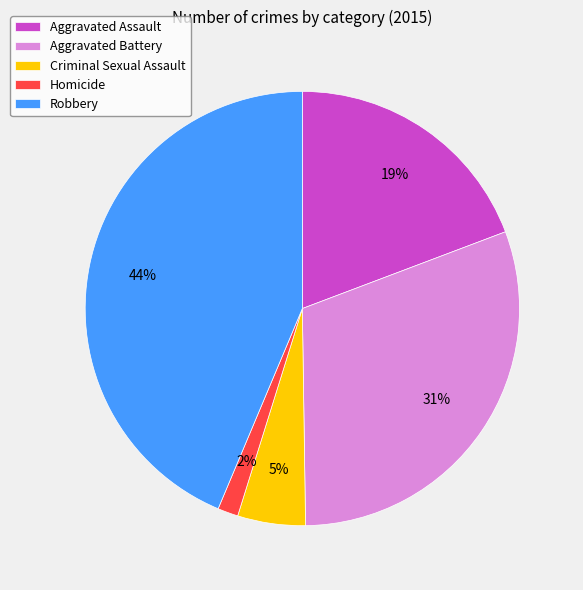

What is the smallest slice in the pie chart?

Homicide